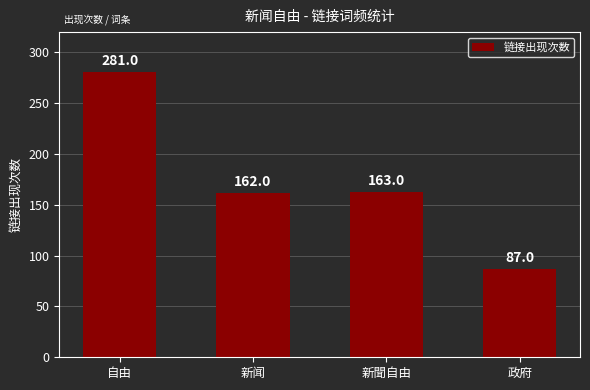

What position from the left is 政府?

4